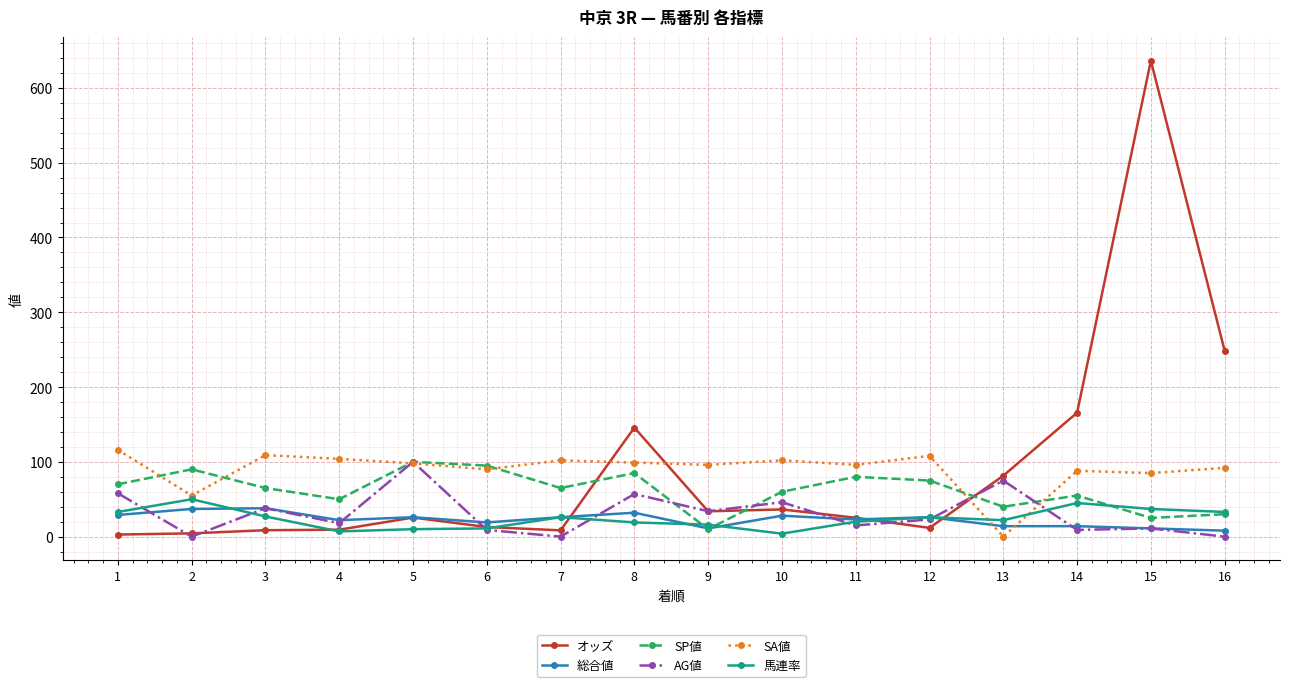

Where is the first local minimum for SA値?

2